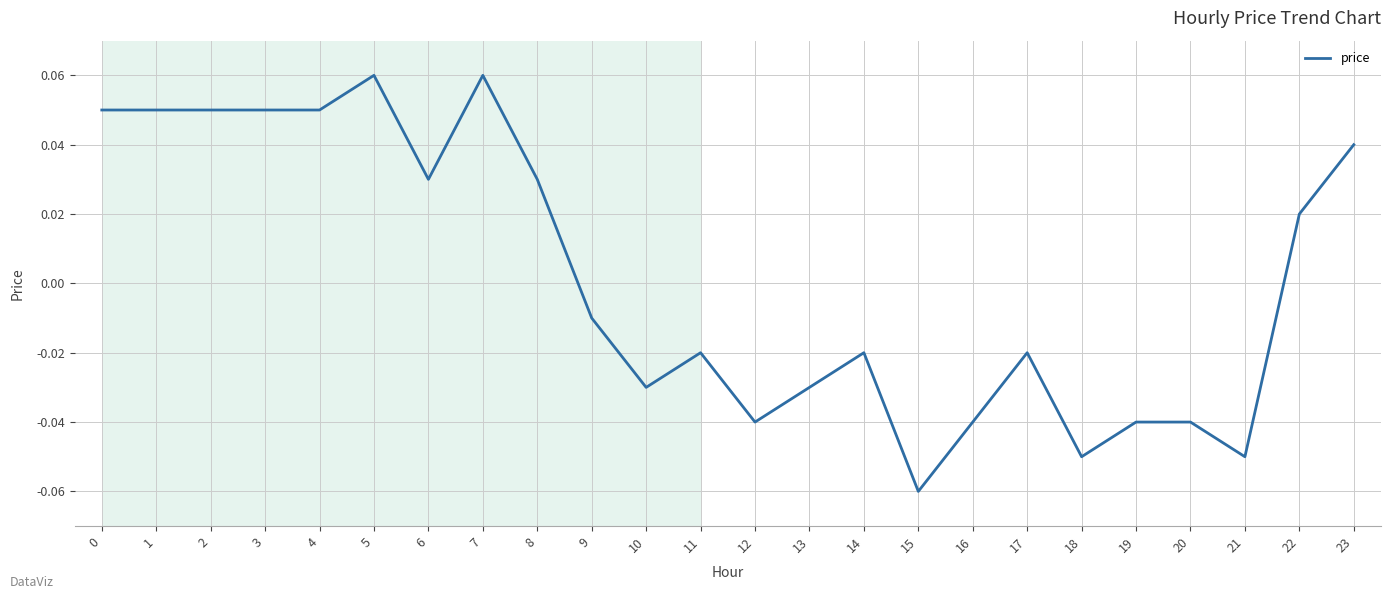

Does the chart display data point markers on the line(s)?

No